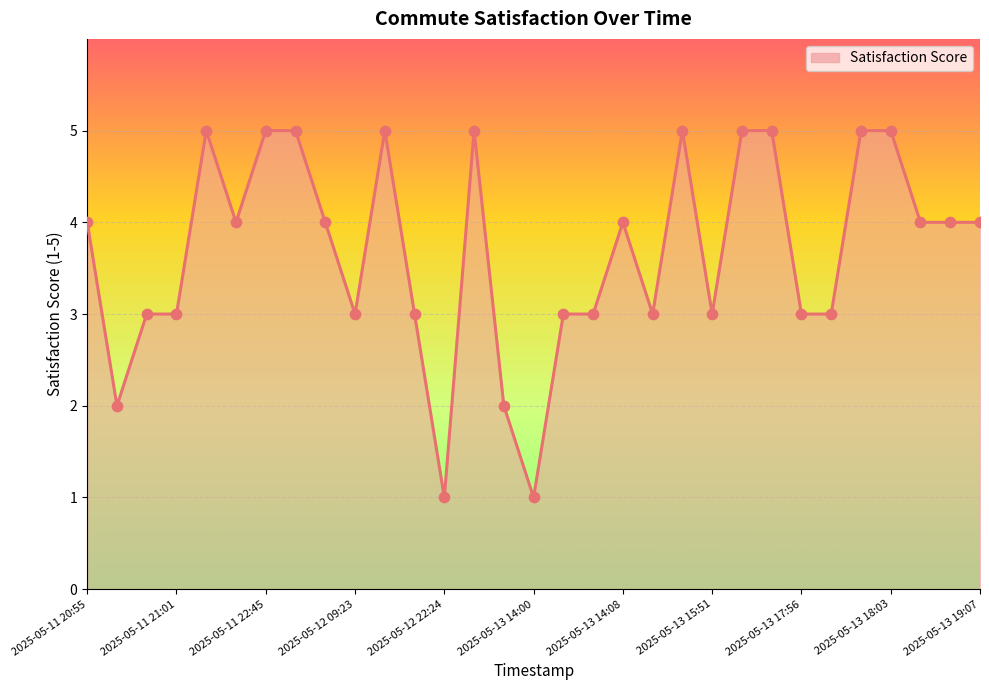

What is the difference between the maximum and minimum values?

4